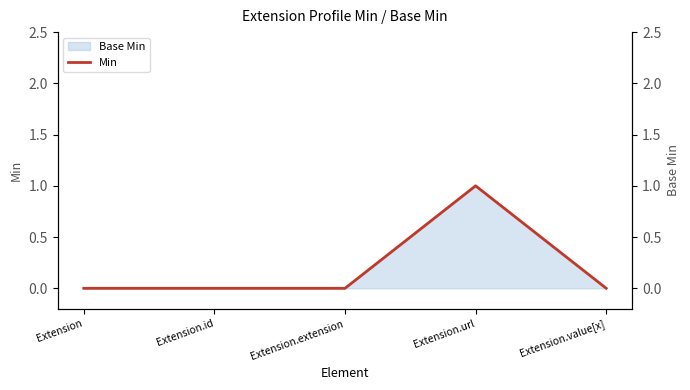

Which has a higher value, Extension.extension or Extension.id?

Extension.extension